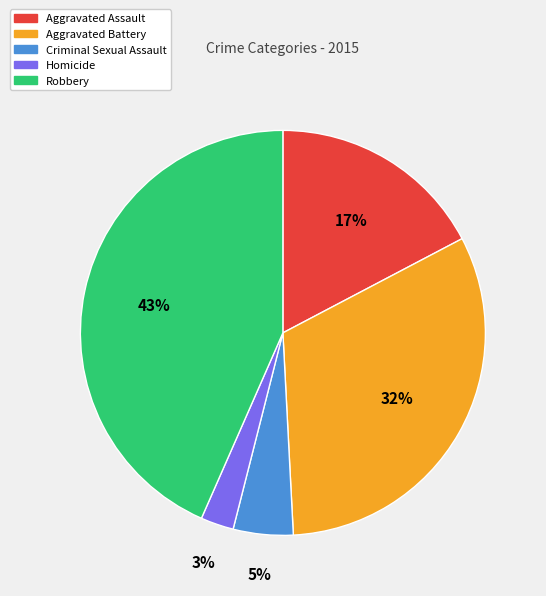

Approximately how many times larger is the value at Aggravated Assault compared to Aggravated Battery?

0.5